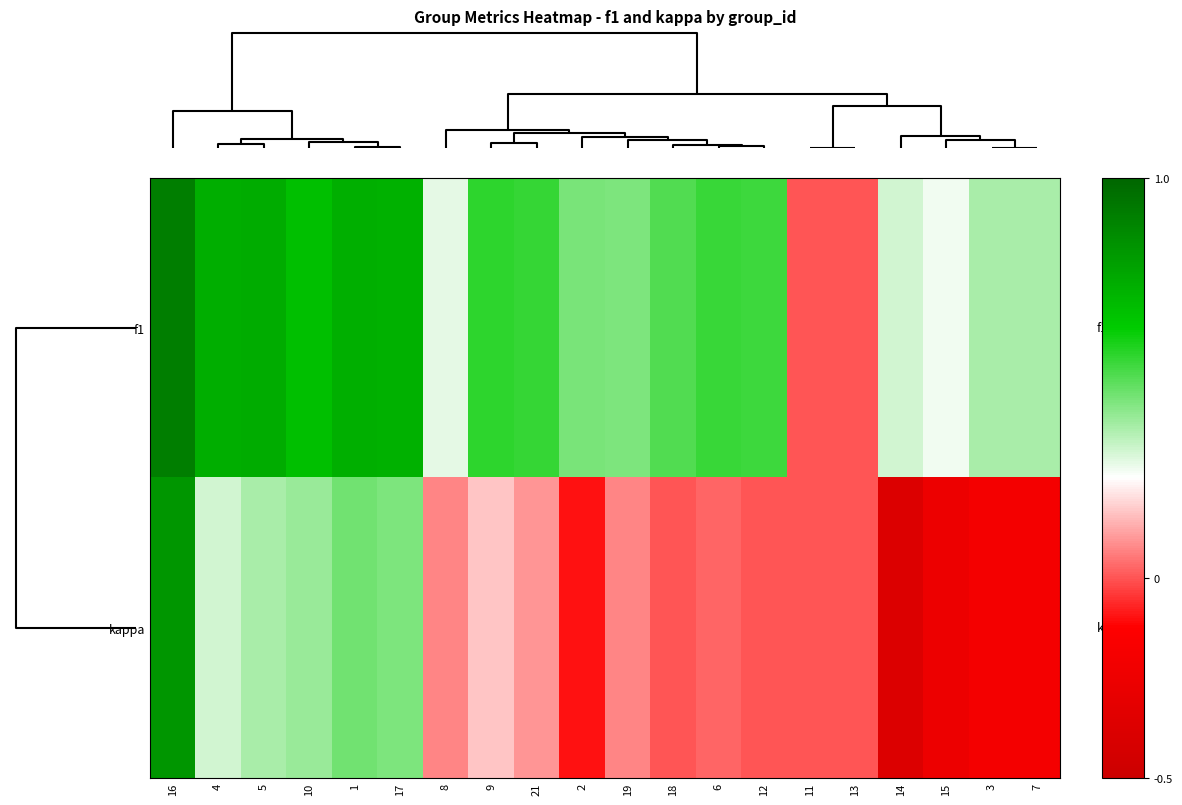

Between 12 and 4, which is larger?

4